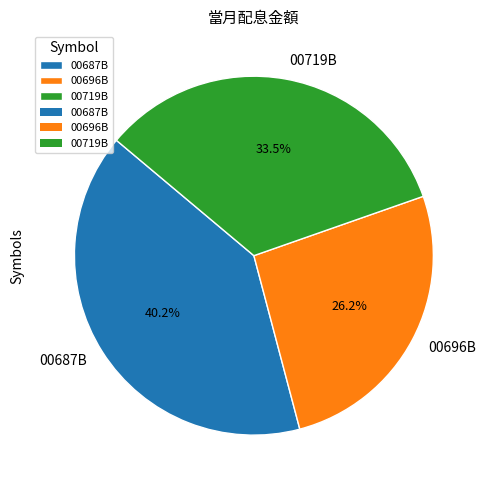

Which has a higher value, 00719B or 00687B?

00687B